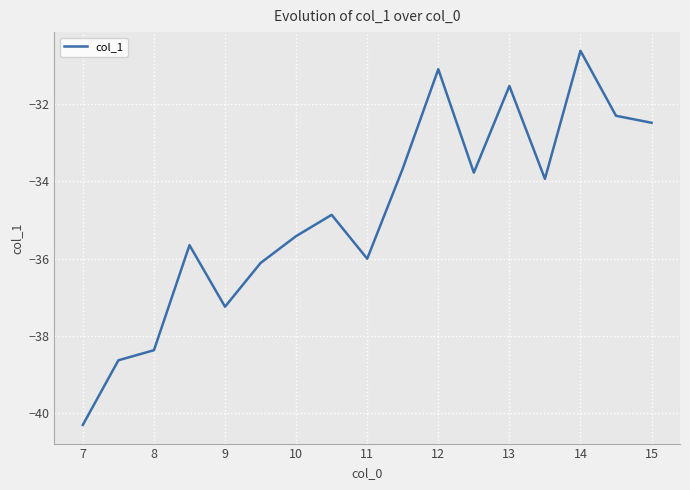

What is the smallest value displayed?

-40.3